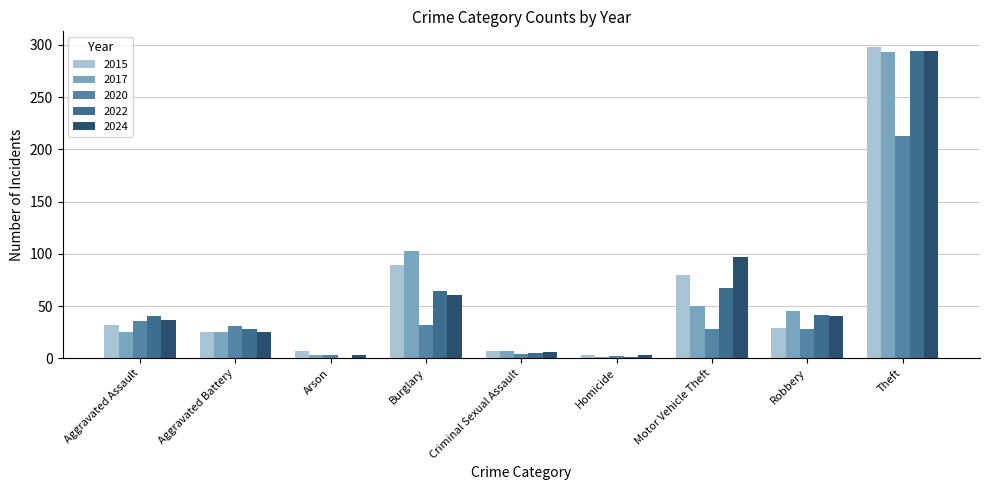

The 2022 series shows 0 at Arson. True or false?

True